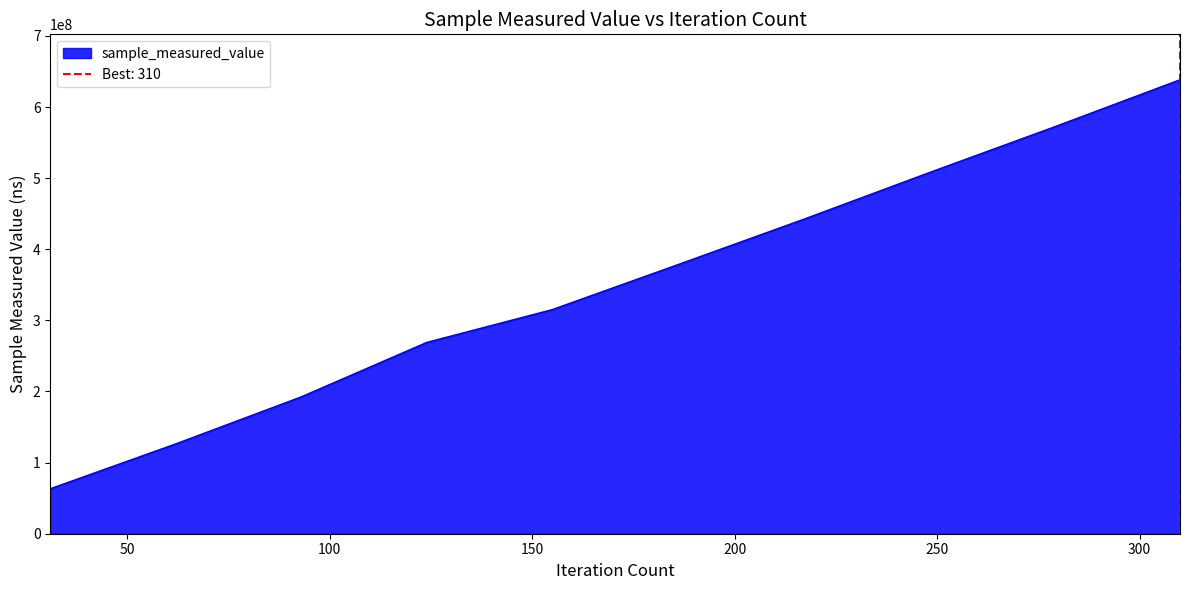

Count the number of values greater than 378439160.

4